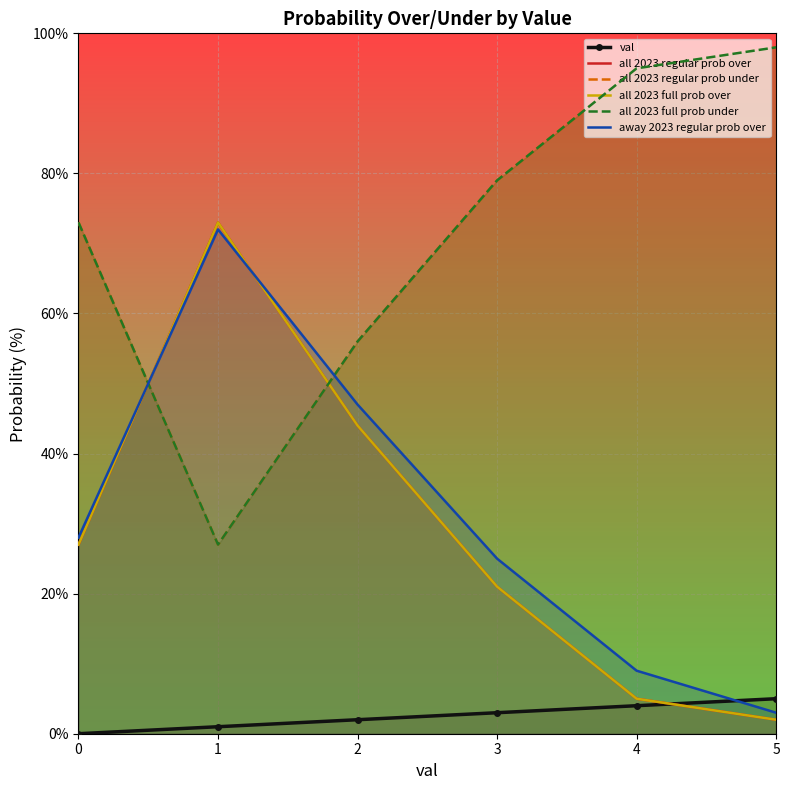

Is the value of all 2023 regular prob under at 4 greater than the value of away 2023 regular prob over at 3?

Yes